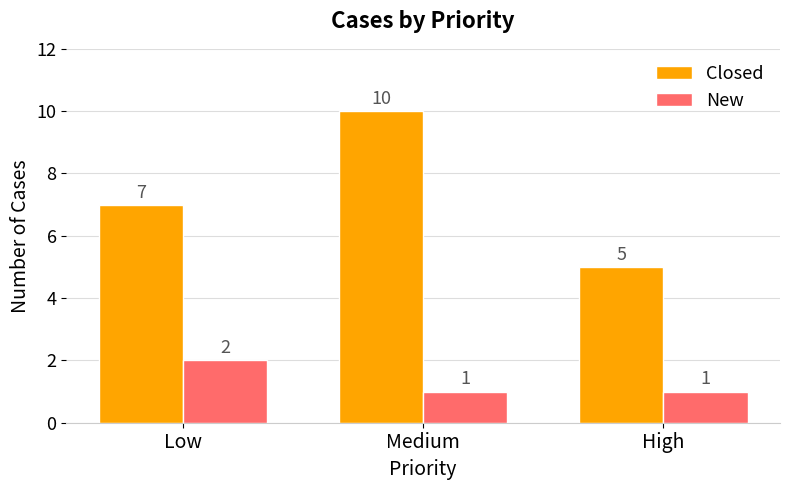

What value does the New series have at Low?

2